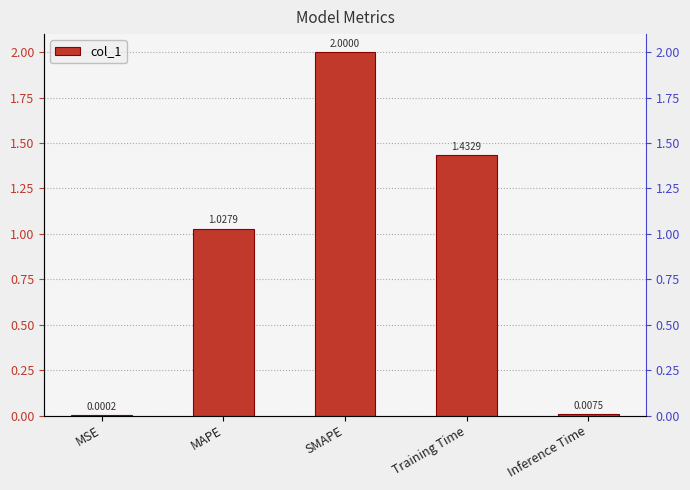

How many bars are there in total?

5